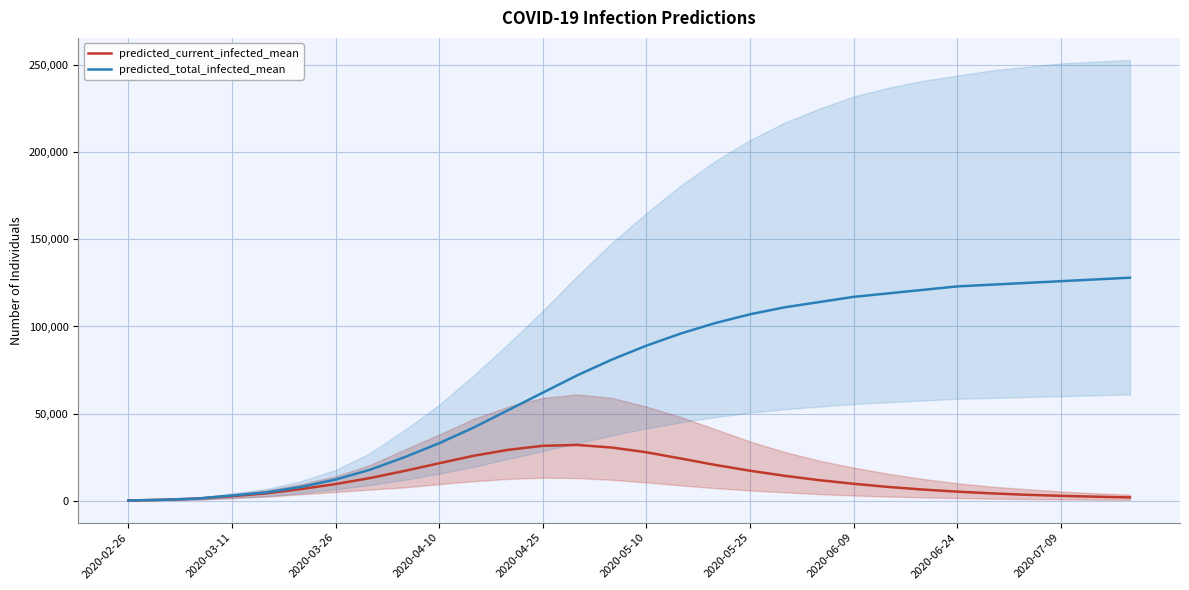

At which label does predicted_total_infected_mean reach its minimum?

2020-02-26